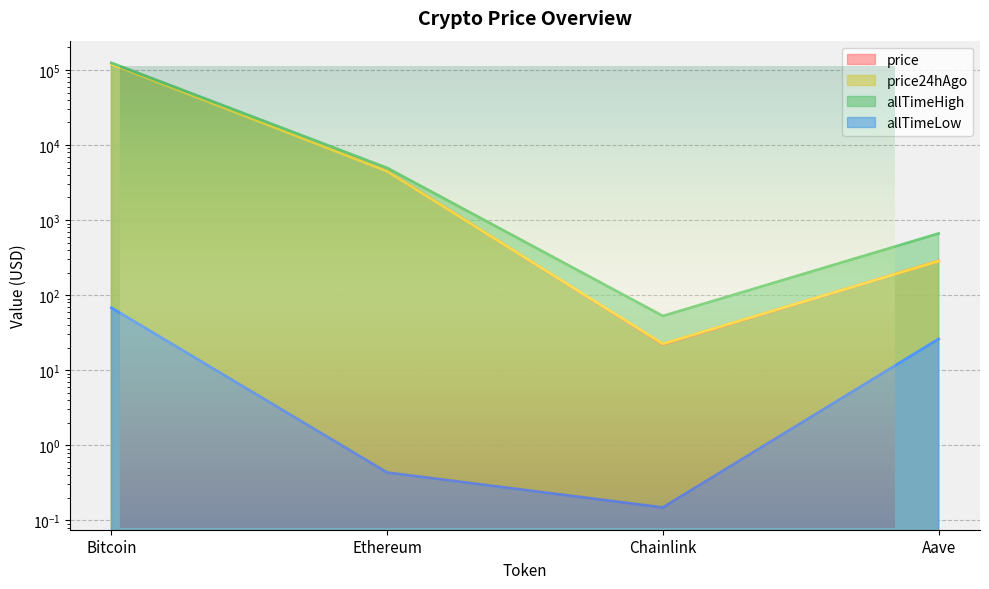

Which series has the largest total across all categories?

allTimeHigh